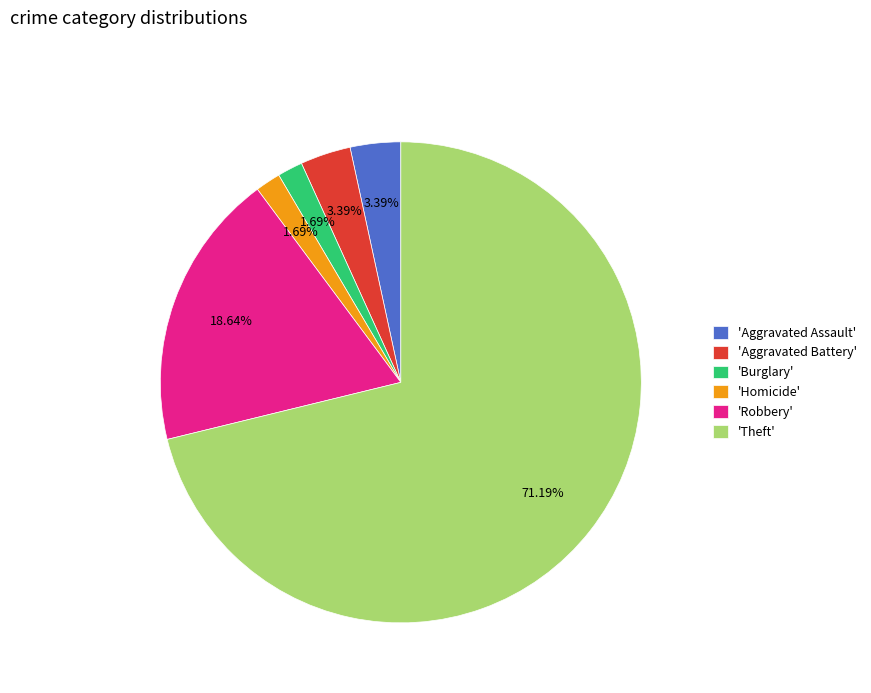

Which slice is the largest?

'Theft'